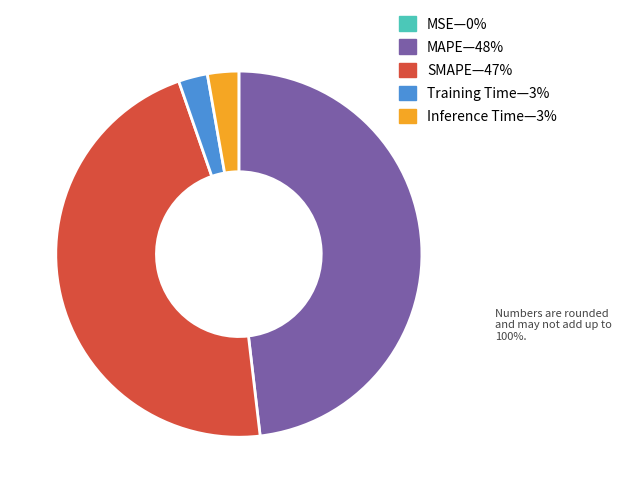

Is there any slice that represents more than half of the pie?

No